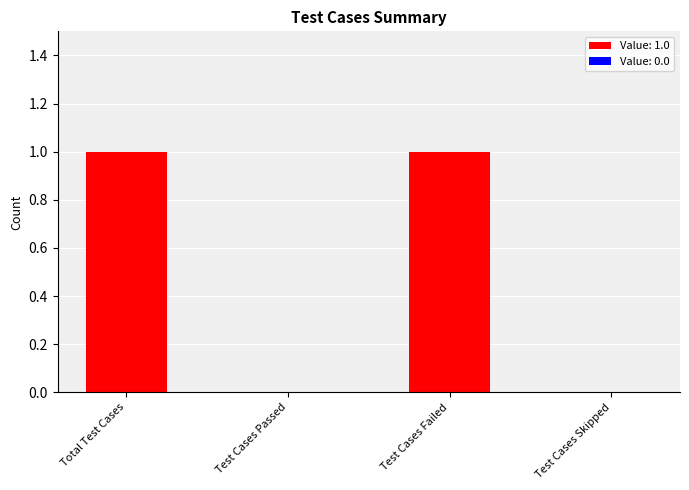

What is the difference between the values at Test Cases Failed and Test Cases Passed?

1